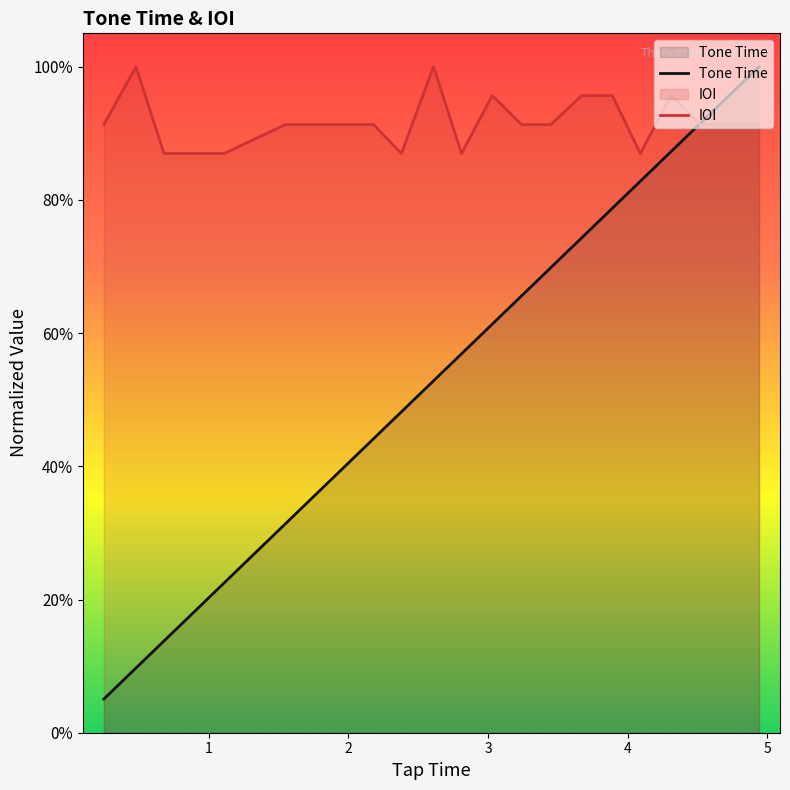

At which label is Tone Time closest to 0?

0.25